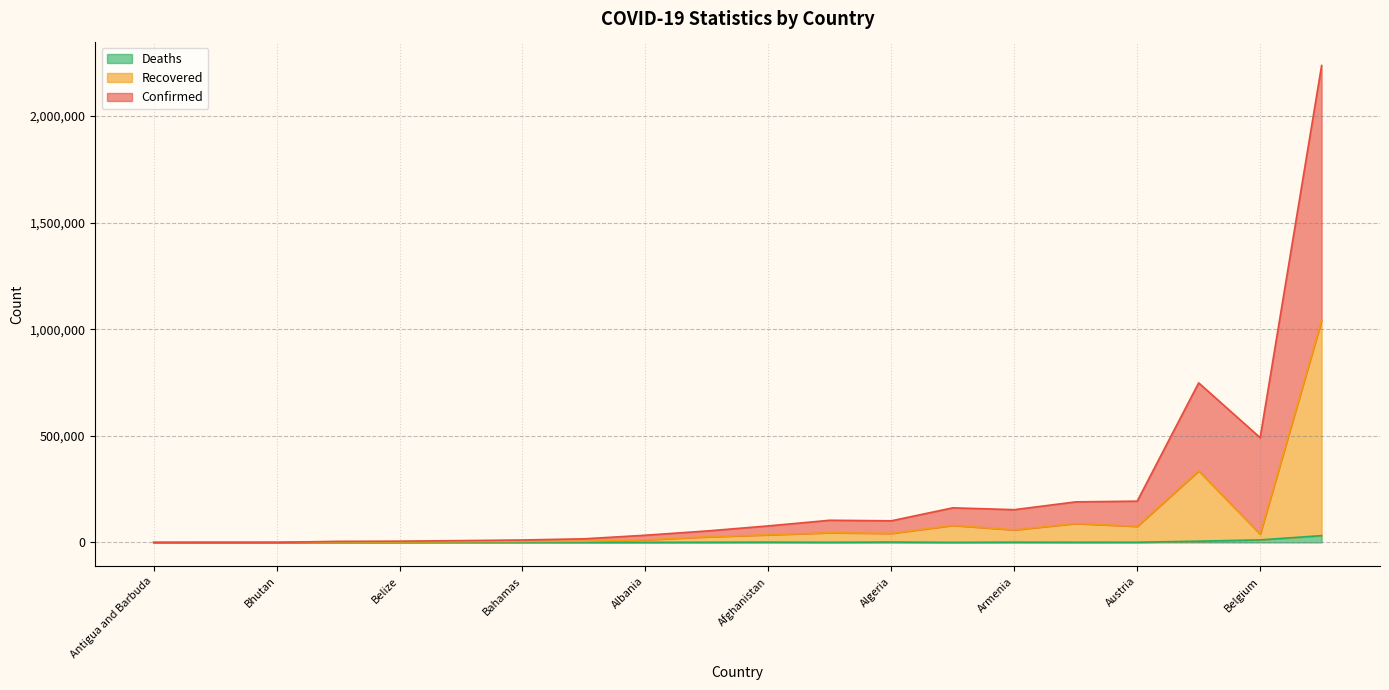

How many data points in Deaths line are above 768?

9